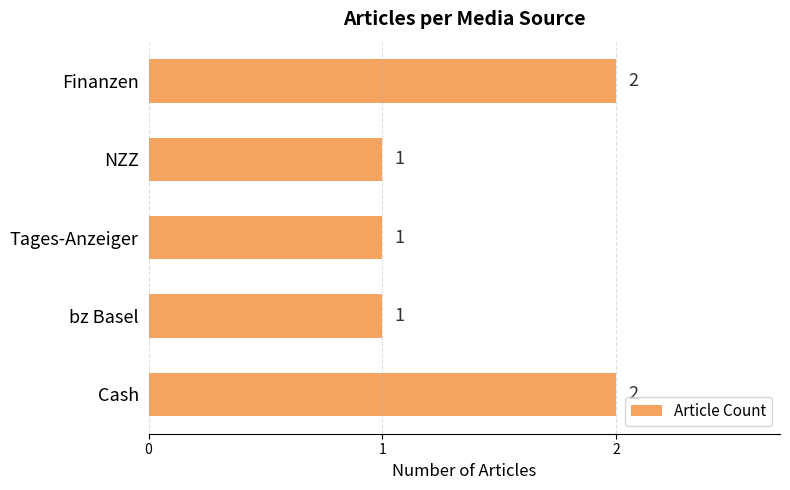

Is it true that the value at Finanzen is 2?

True